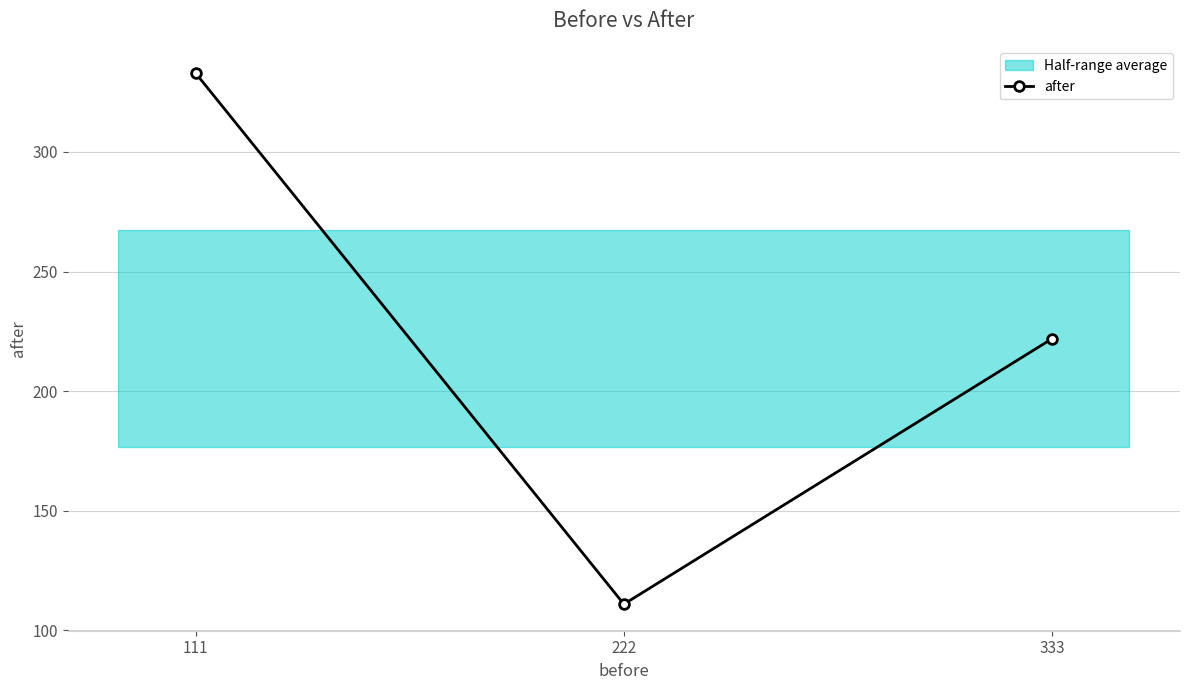

Which label corresponds to the smallest value in the chart?

222